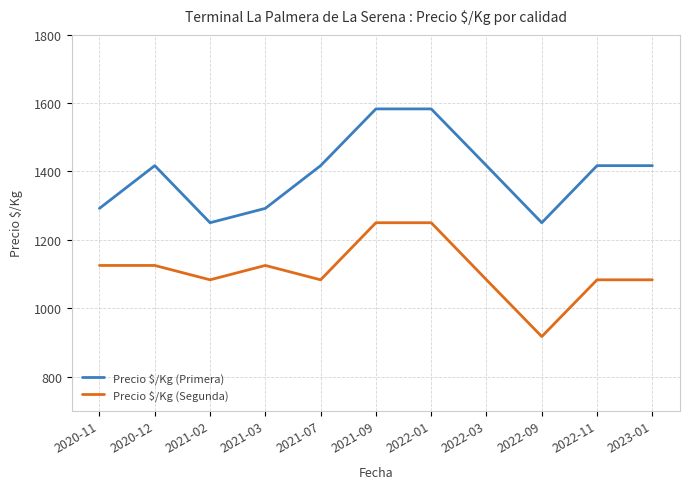

Is this an area chart (filled region under the line)?

No